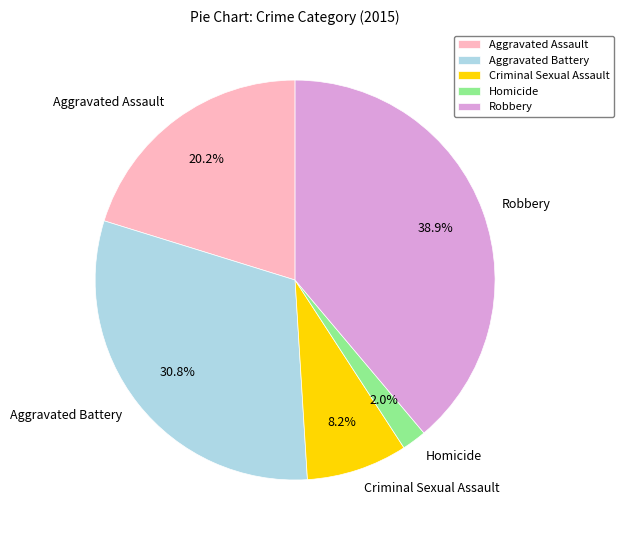

How many slices are in this pie chart?

5